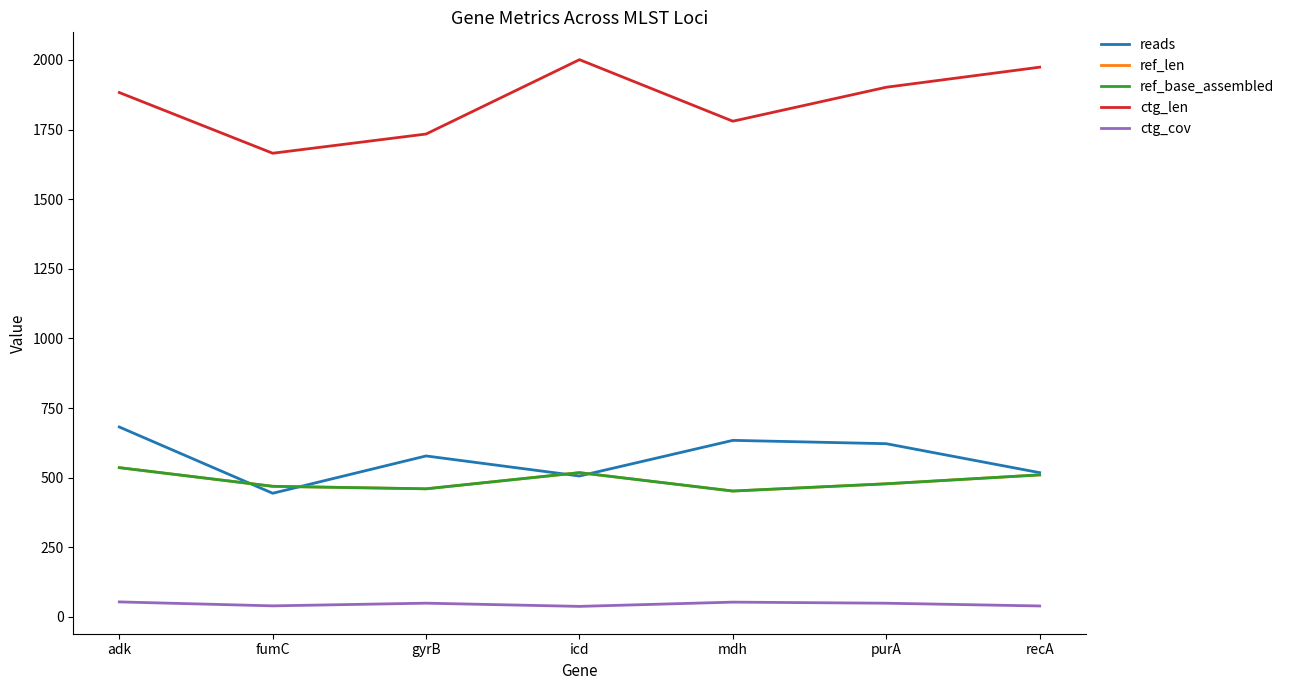

Is this an area chart (filled region under the line)?

No